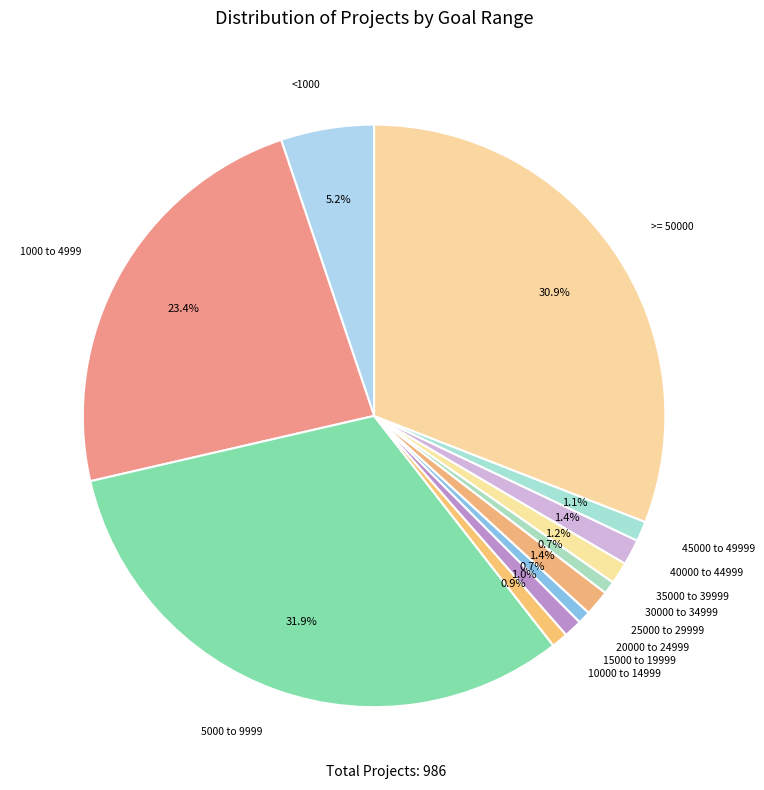

Which category has the smallest portion of the pie?

20000 to 24999